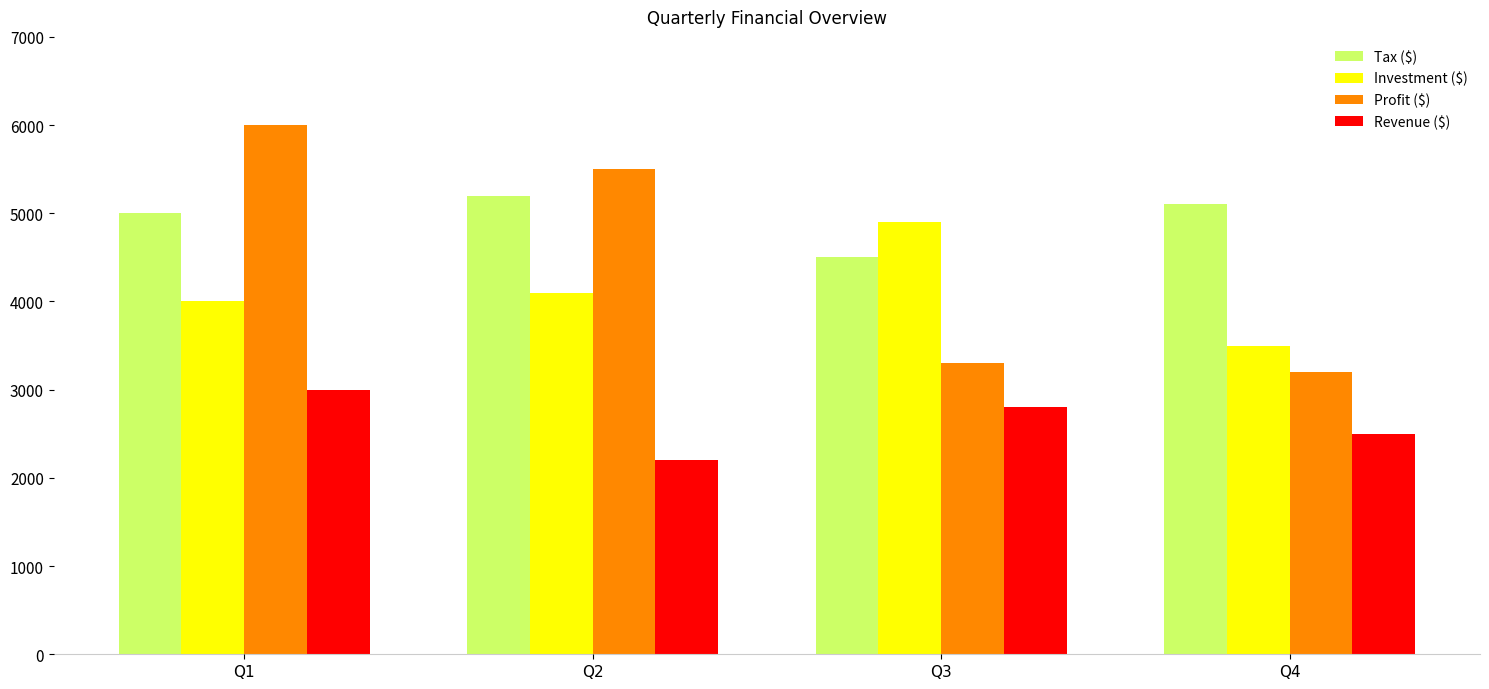

Which series has the widest spread of values?

Profit ($)